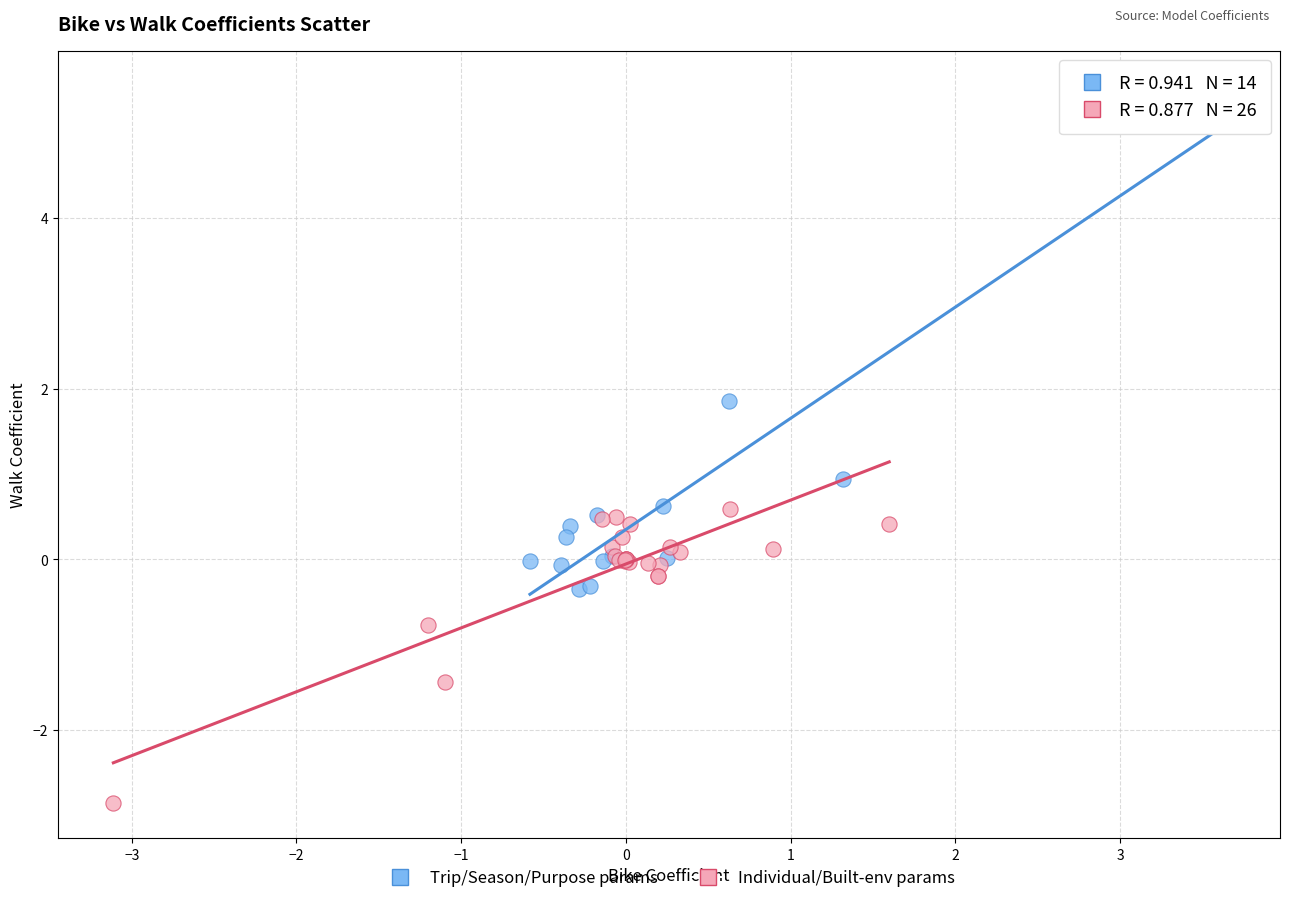

Which series contains the lowest Y value?

Individual/Built-env params